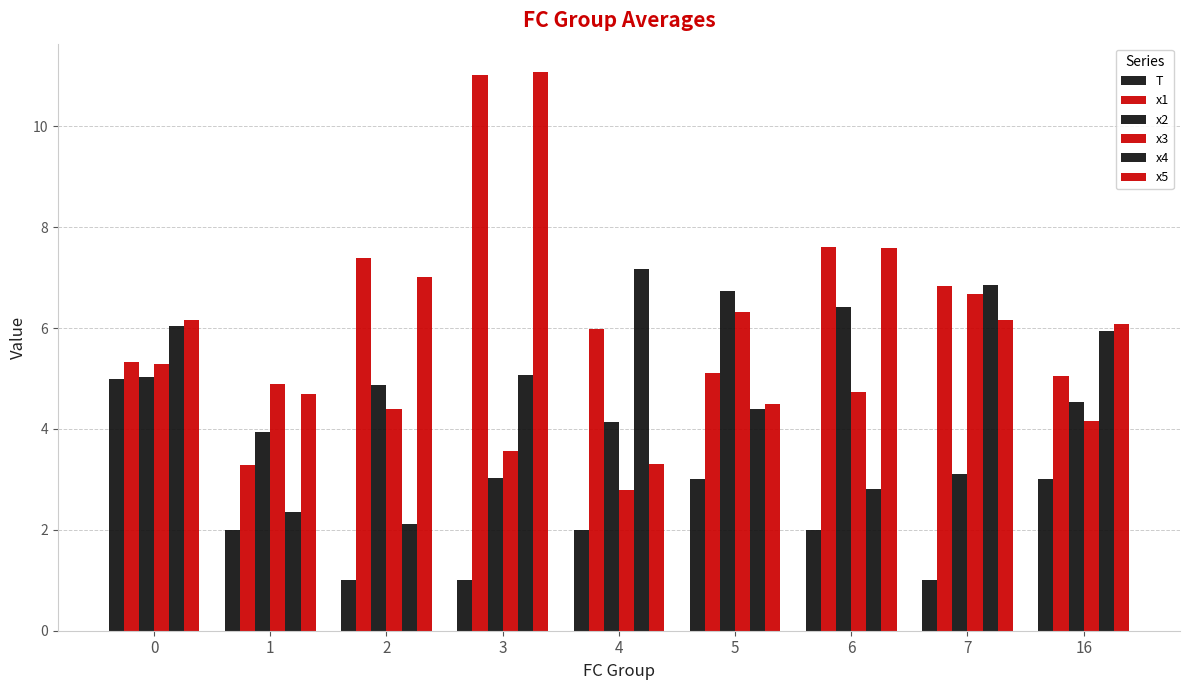

The value of x2 at 0 is 5.0. True or false?

True